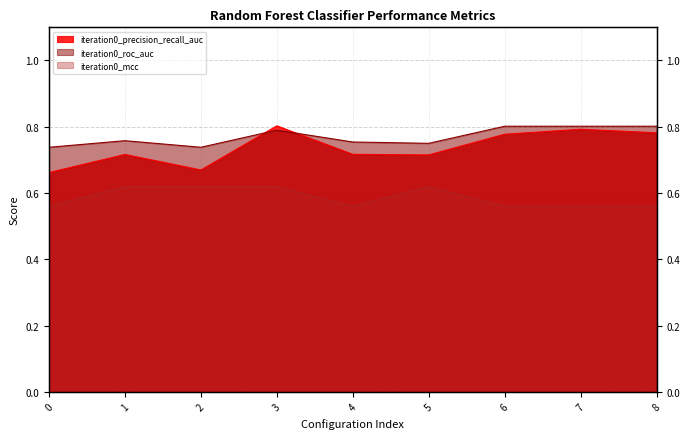

What is the value of the iteration0_mcc point at the 6th from the left?

0.6